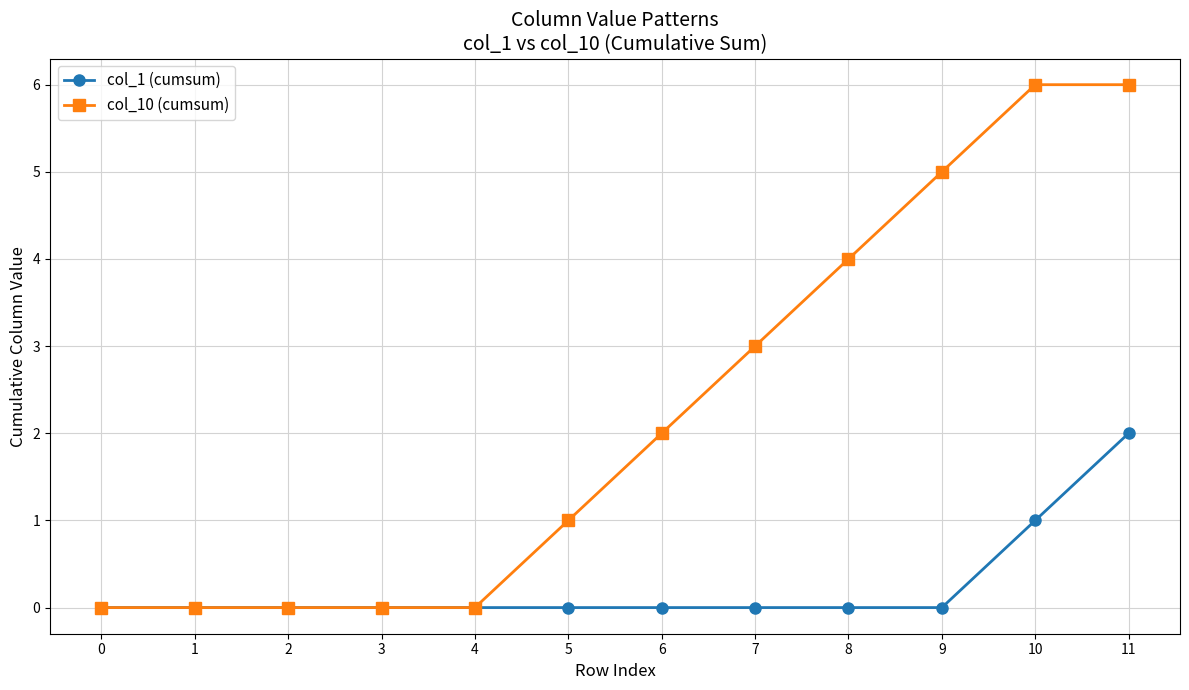

Reading right to left, extract all data points from this chart.

col_1 (cumsum): 11=2	10=1	9=0	8=0	7=0	6=0	5=0	4=0	3=0	2=0	1=0	0=0
col_10 (cumsum): 11=6	10=6	9=5	8=4	7=3	6=2	5=1	4=0	3=0	2=0	1=0	0=0